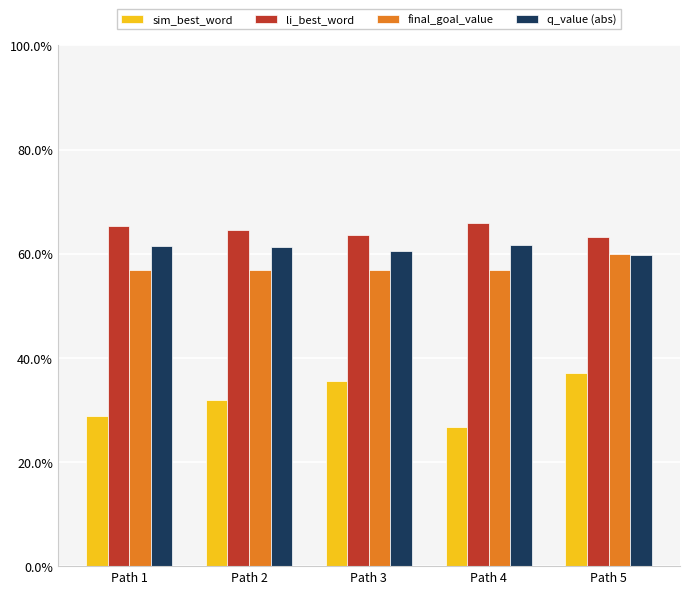

At which category is the sum across all series the highest?

Path 5